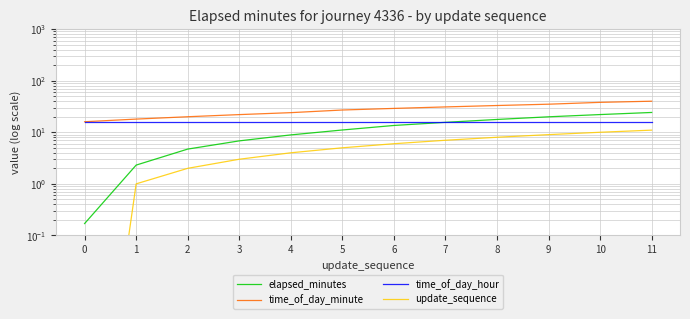

Rank the series by their average value, from lowest to highest.

update_sequence, elapsed_minutes, time_of_day_hour, time_of_day_minute